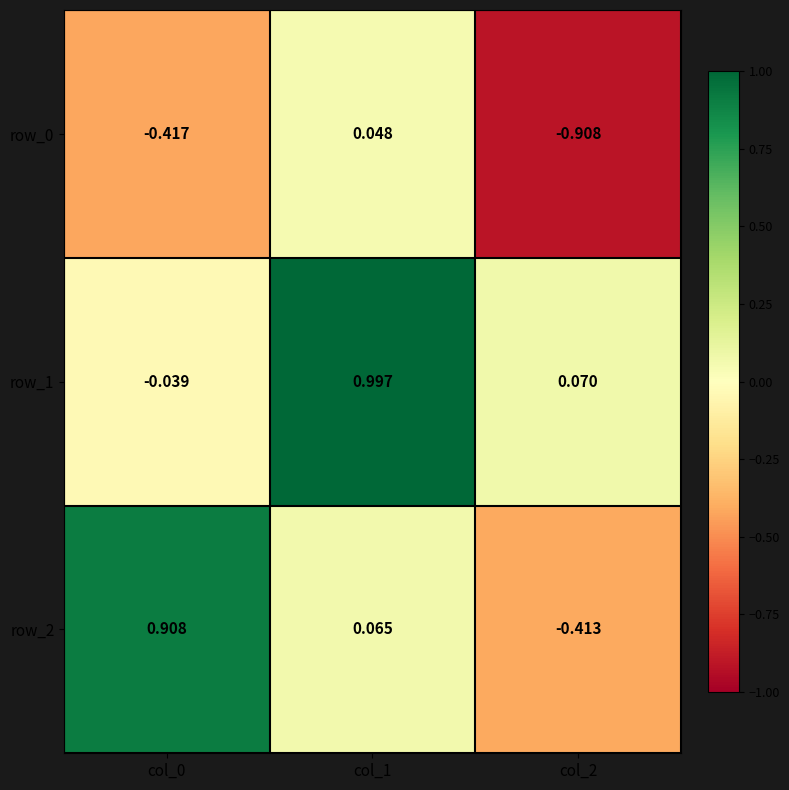

How many values in the row_1 series are below 0?

1